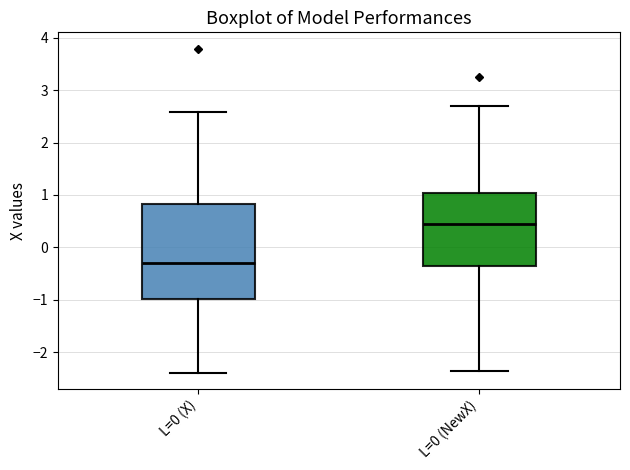

Reading left to right, read every box against the y-axis: the position of its median line, the range the box covers, and the ends of its whiskers. The values are not printed on the chart, so give them approximately, as read against the axis.

L=0 (X): median -0.3, box -1.0 to 0.8, whiskers -2.4 to 2.6
L=0 (NewX): median 0.4, box -0.4 to 1.0, whiskers -2.4 to 2.7